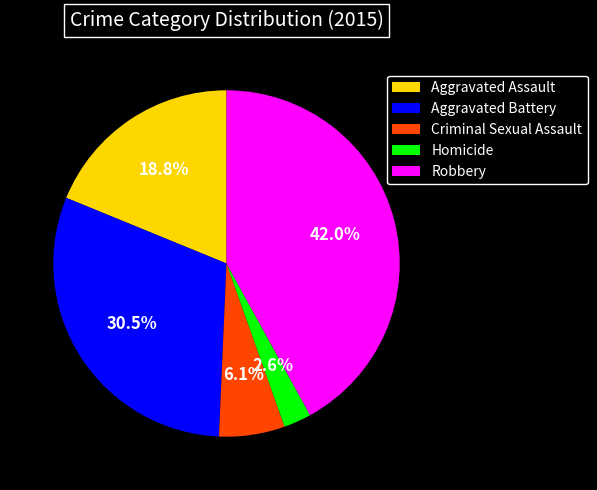

What percentage is the Homicide slice, to the nearest percent?

3%